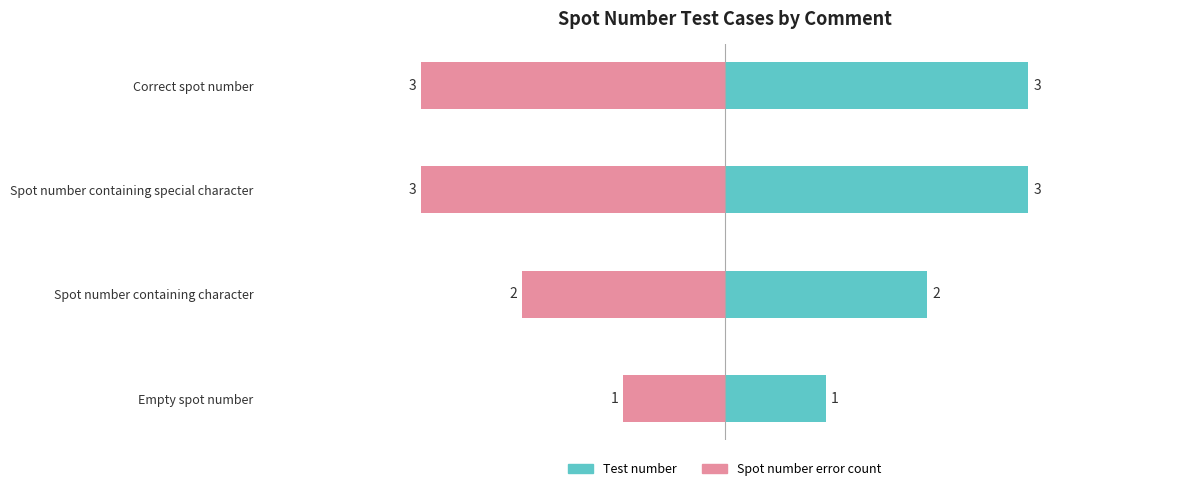

Is the value of Test number at Spot number containing special character greater than the value of Spot number error count at Empty spot number?

Yes